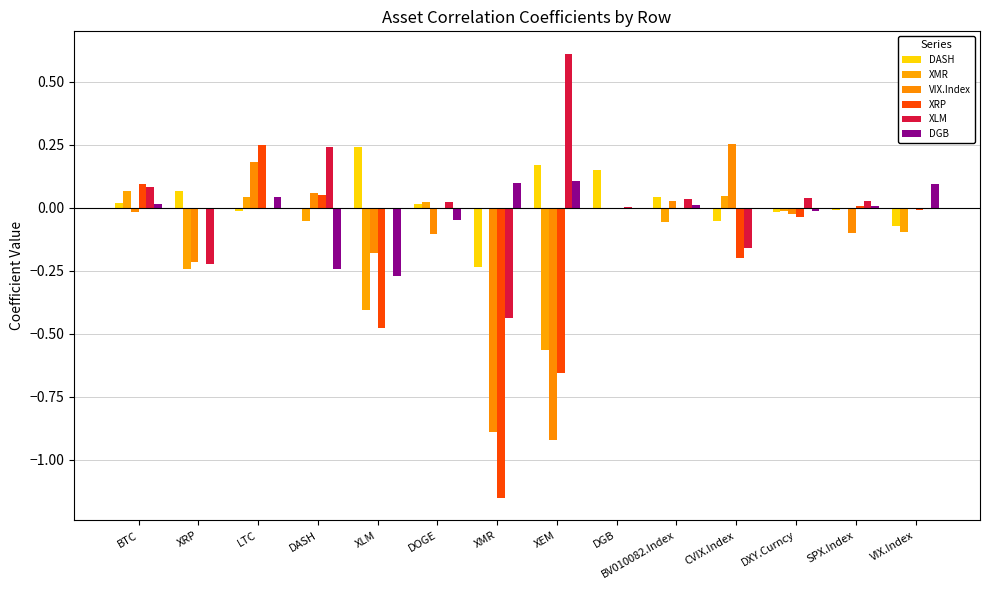

Which series has the widest spread of values?

XRP